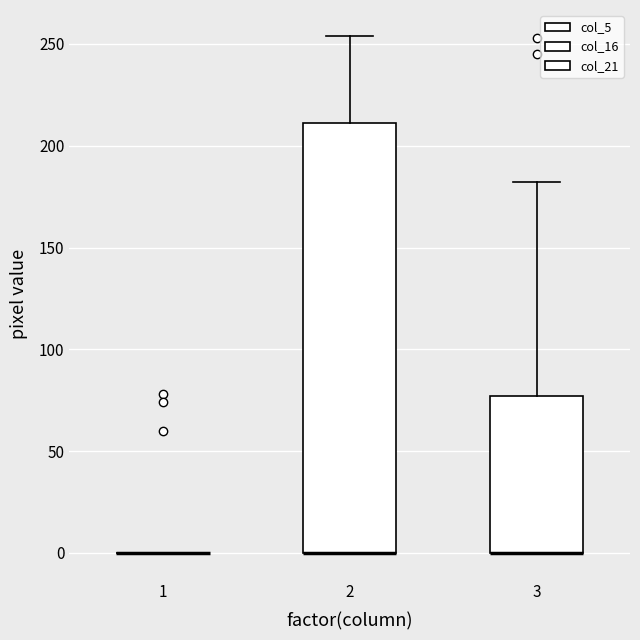

Reading left to right, transcribe this box plot: for each box, give where its median line is, the range the box spans, and where its two whiskers end, as read against the y-axis. The values are not printed on the chart, so give them approximately, as read against the axis.

1: box collapsed to a line at 0, whiskers 0 to 0
2: median 0 (drawn on the box's lower edge), box 0 to 210, whiskers 0 to 255
3: median 0 (drawn on the box's lower edge), box 0 to 75, whiskers 0 to 180